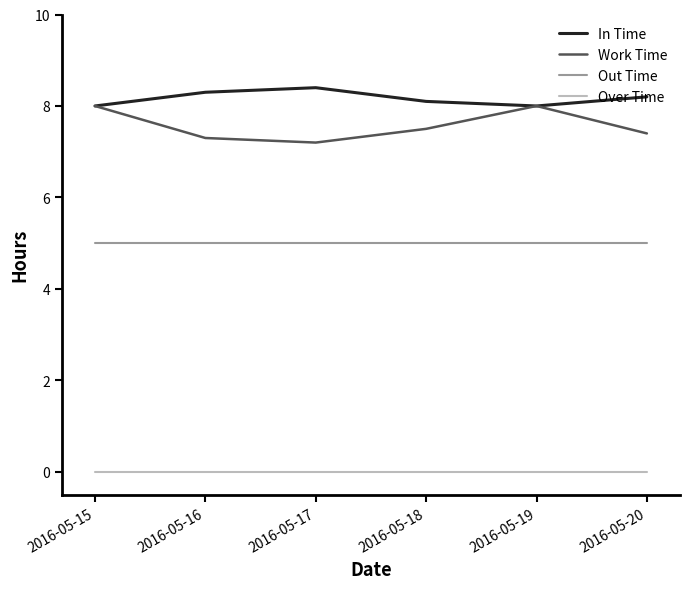

What is the total value across all series at 2016-05-17?

20.6